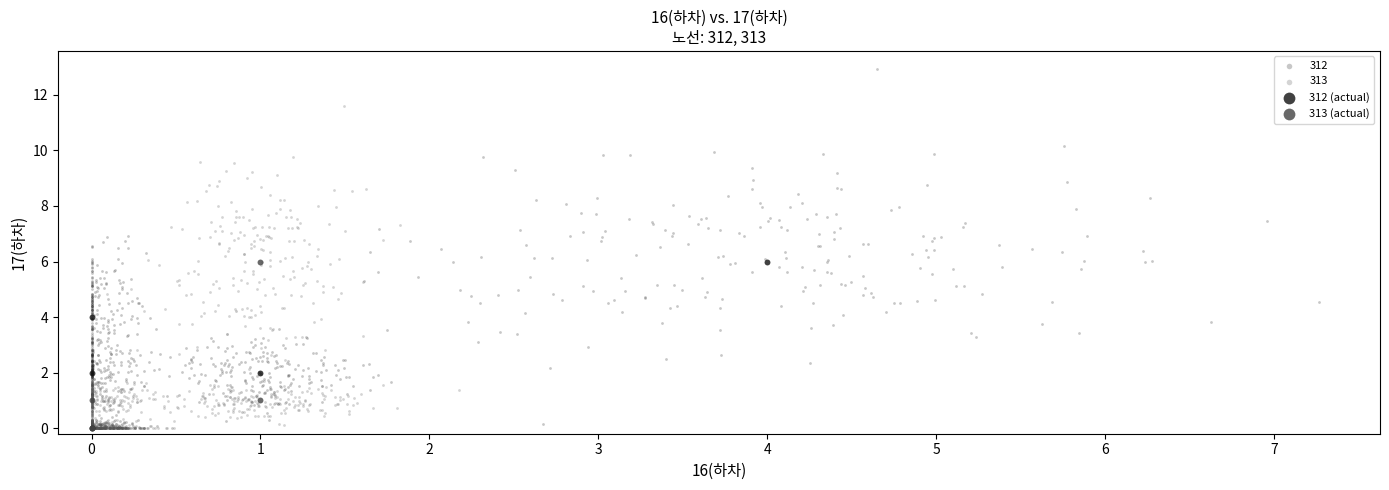

Which series contains the highest Y value?

312